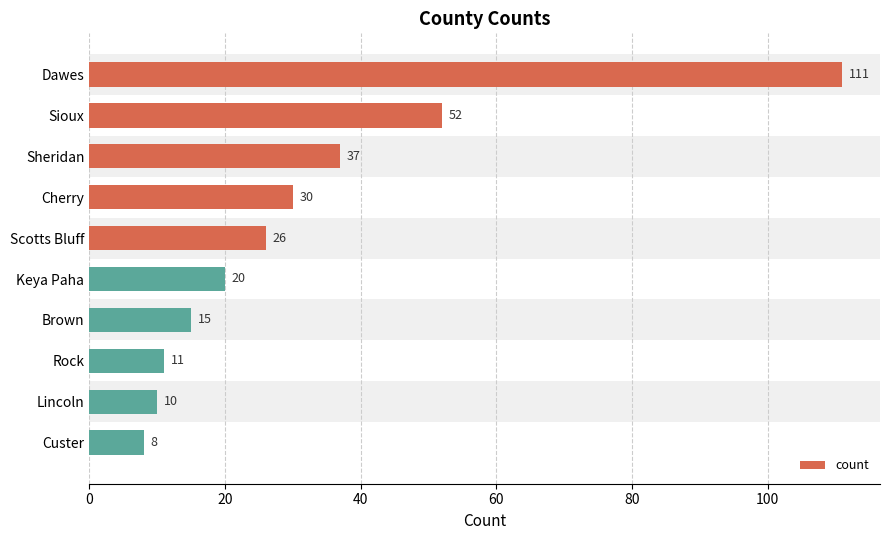

True or false: the data shows 25 at Sioux.

False